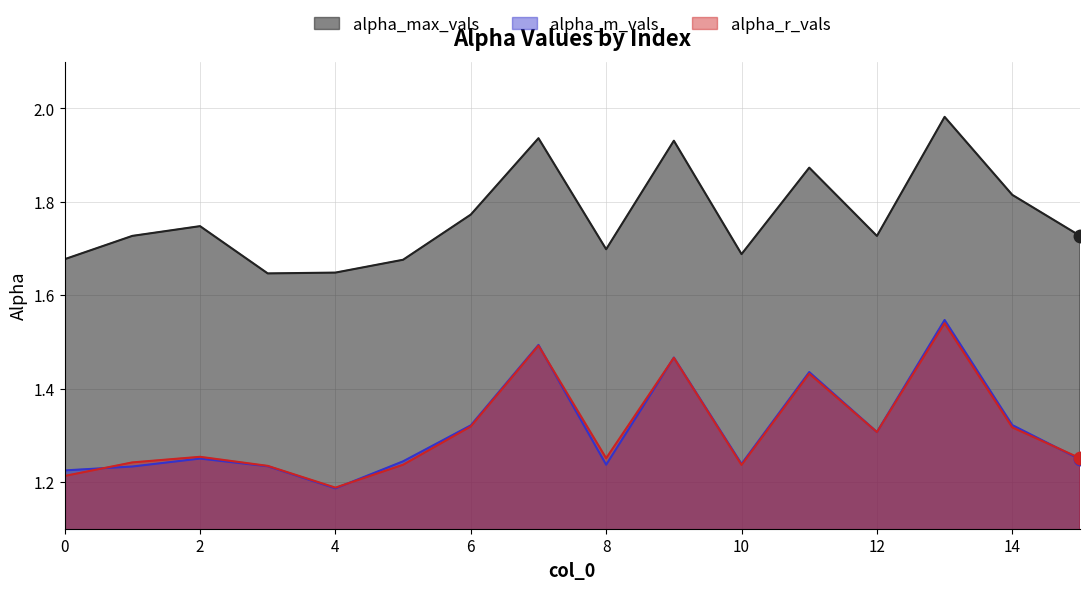

Reading left to right, what are all the values shown in this chart?

alpha_max_vals: 1.7	1.7	1.7	1.6	1.6	1.7	1.8	1.9	1.7	1.9	1.7	1.9	1.7	2.0	1.8	1.7
alpha_m_vals: 1.2	1.2	1.3	1.2	1.2	1.2	1.3	1.5	1.2	1.5	1.2	1.4	1.3	1.5	1.3	1.2
alpha_r_vals: 1.2	1.2	1.3	1.2	1.2	1.2	1.3	1.5	1.3	1.5	1.2	1.4	1.3	1.5	1.3	1.3